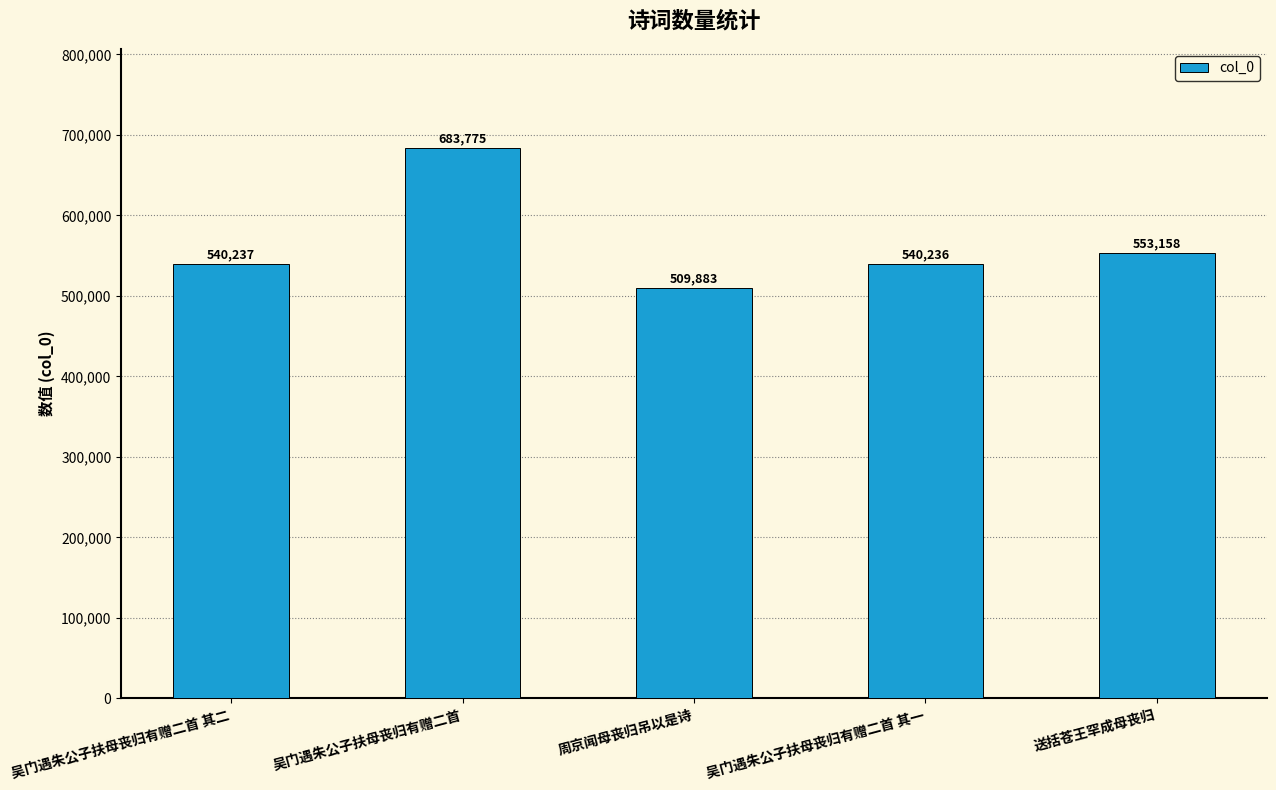

Does the chart contain stacked bars?

No